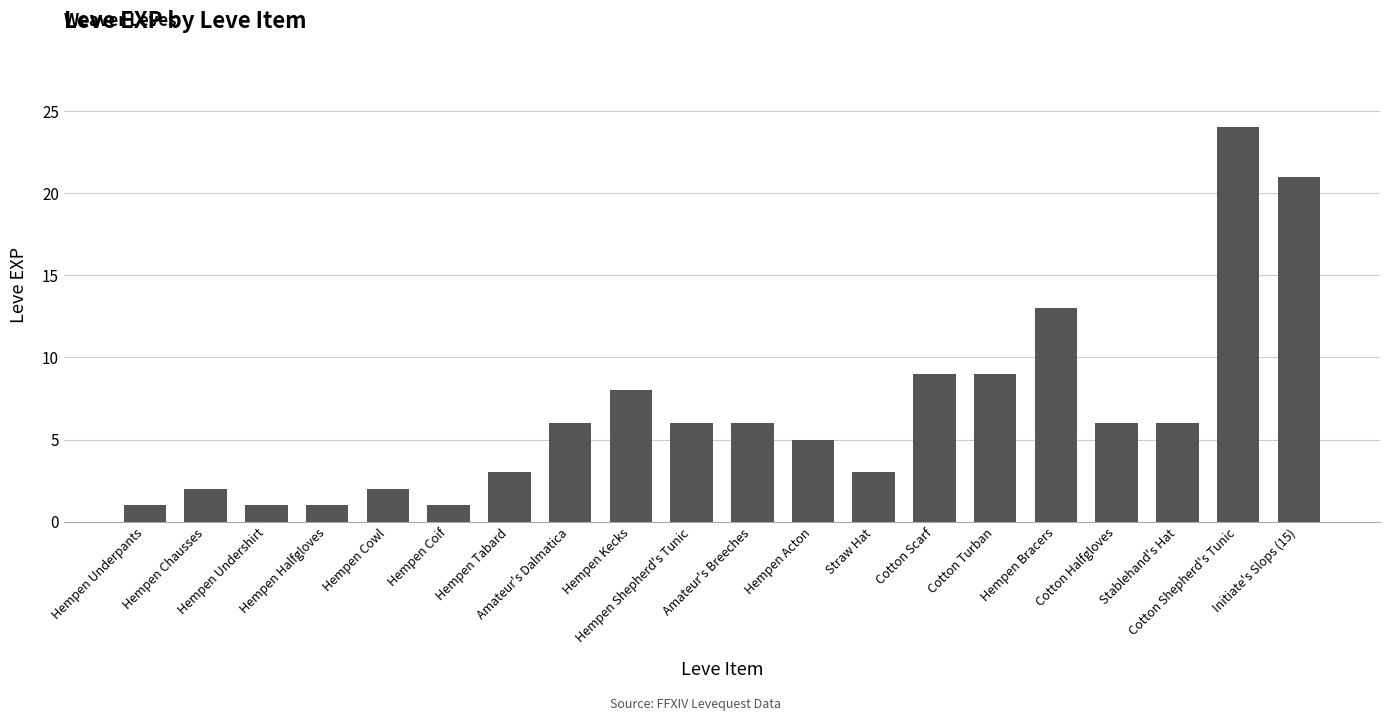

How many series are shown in this chart?

1